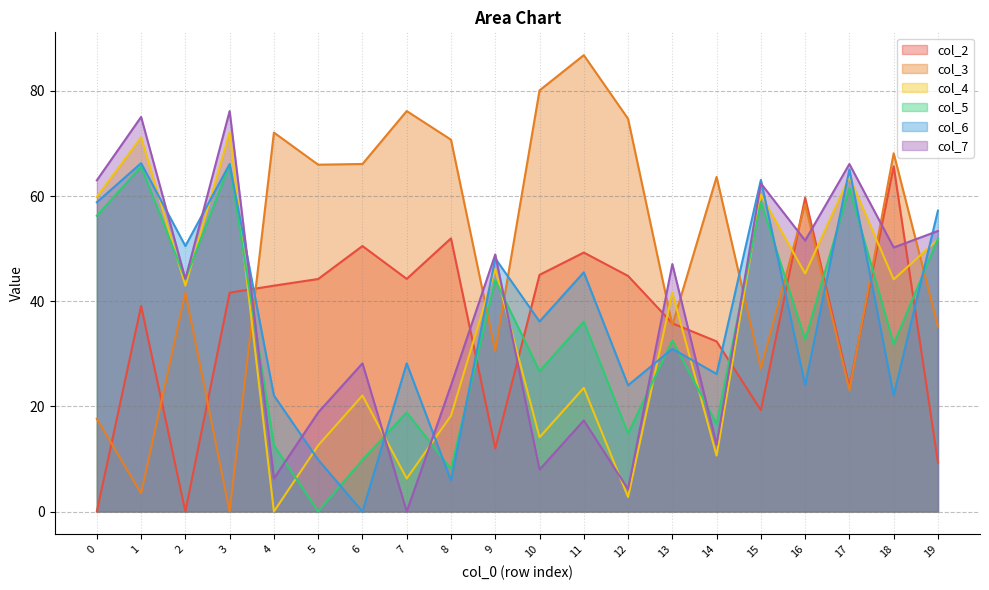

Rank the categories by col_7 value from lowest to highest.

7, 12, 4, 10, 14, 11, 5, 8, 6, 2, 13, 9, 18, 16, 19, 15, 0, 17, 1, 3